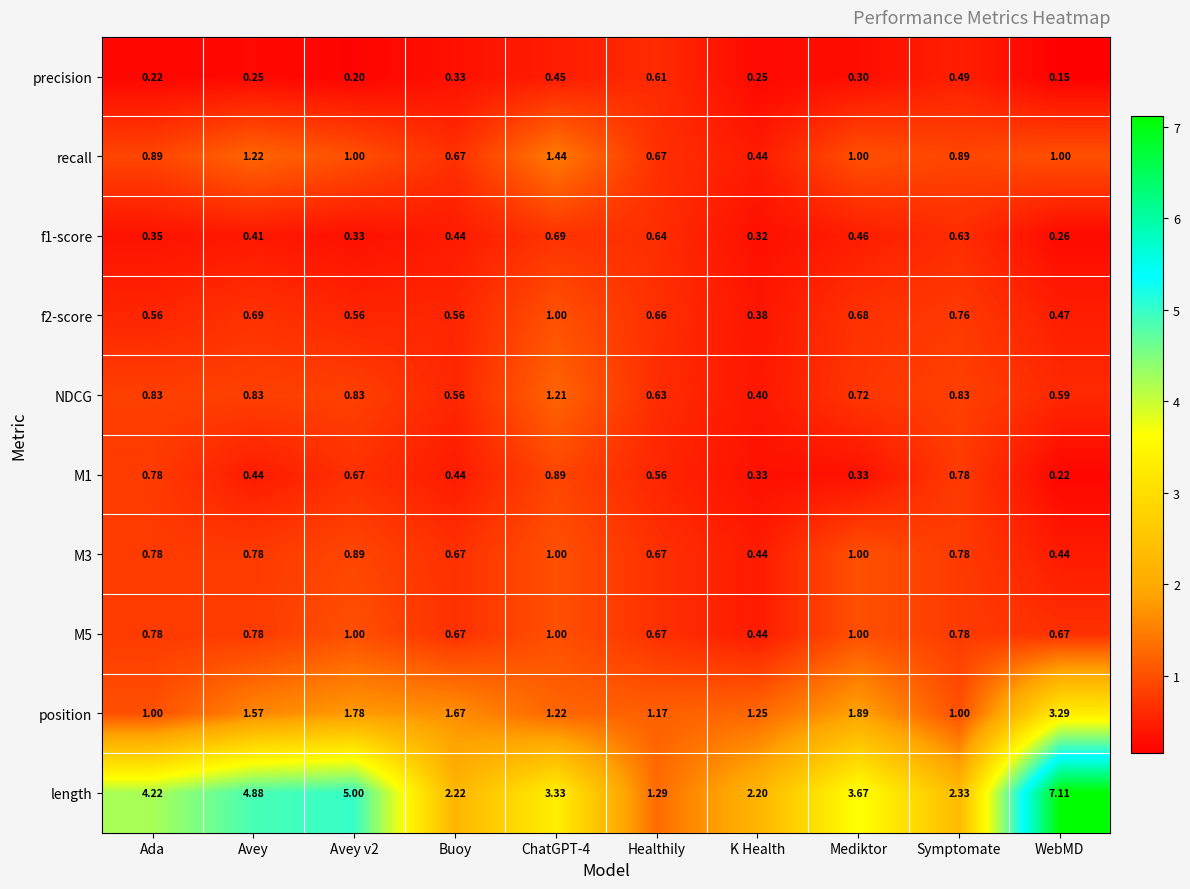

Which series changed the most between Avey v2 and WebMD?

length